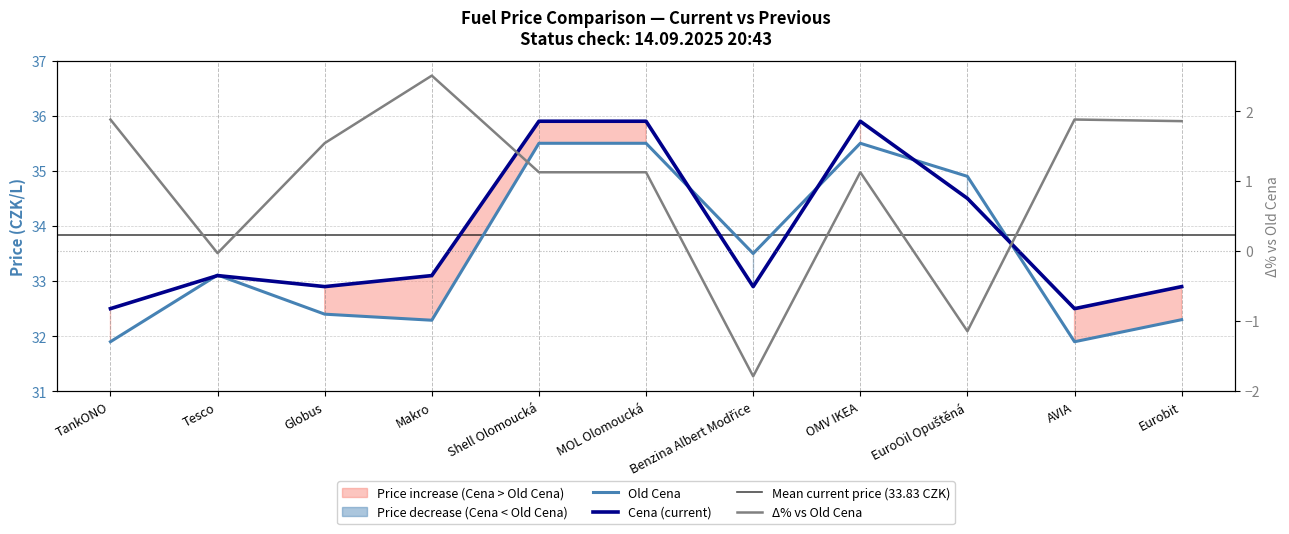

Where is Old Cena nearest to the value 33?

Tesco